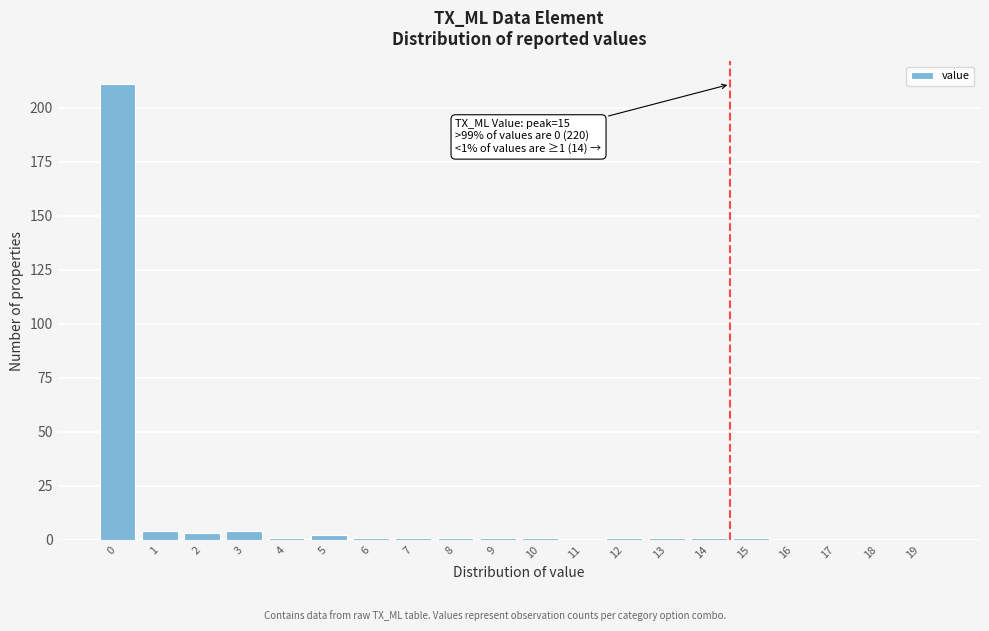

What is the sum of all values?

234